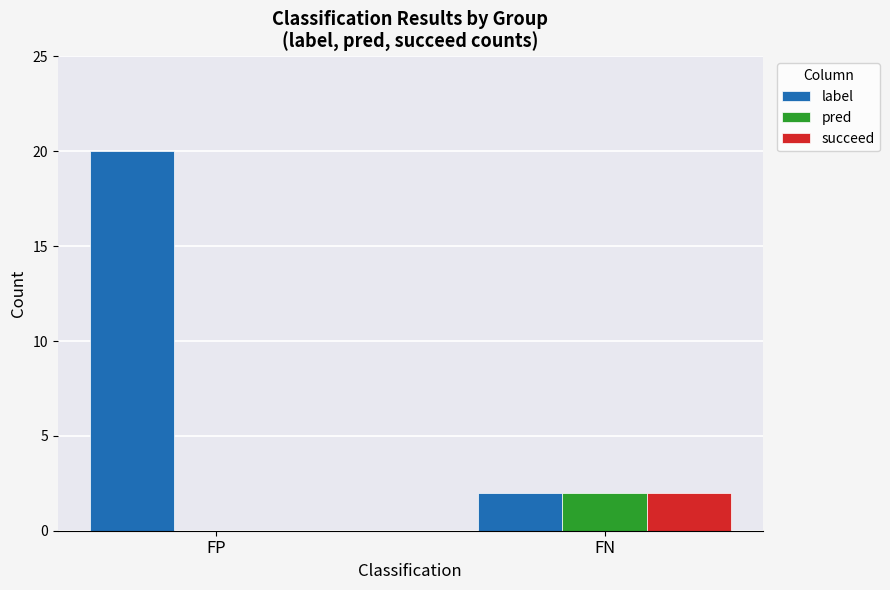

Read the label value at FP.

20